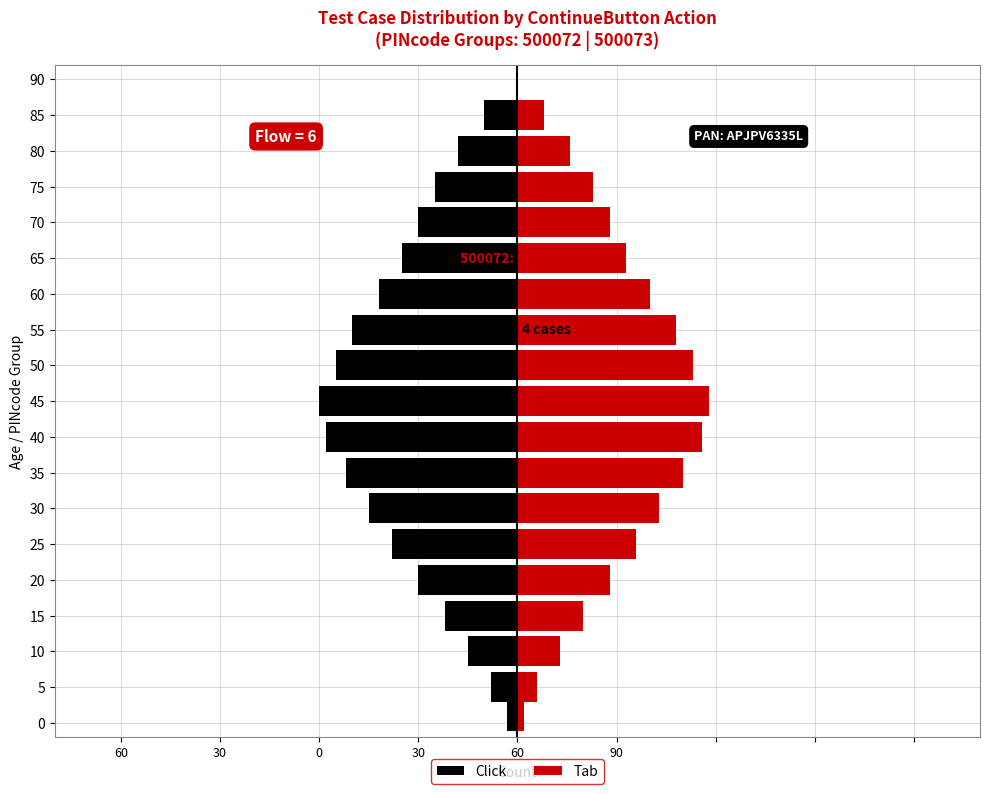

At how many categories does at least one series exceed -2?

18